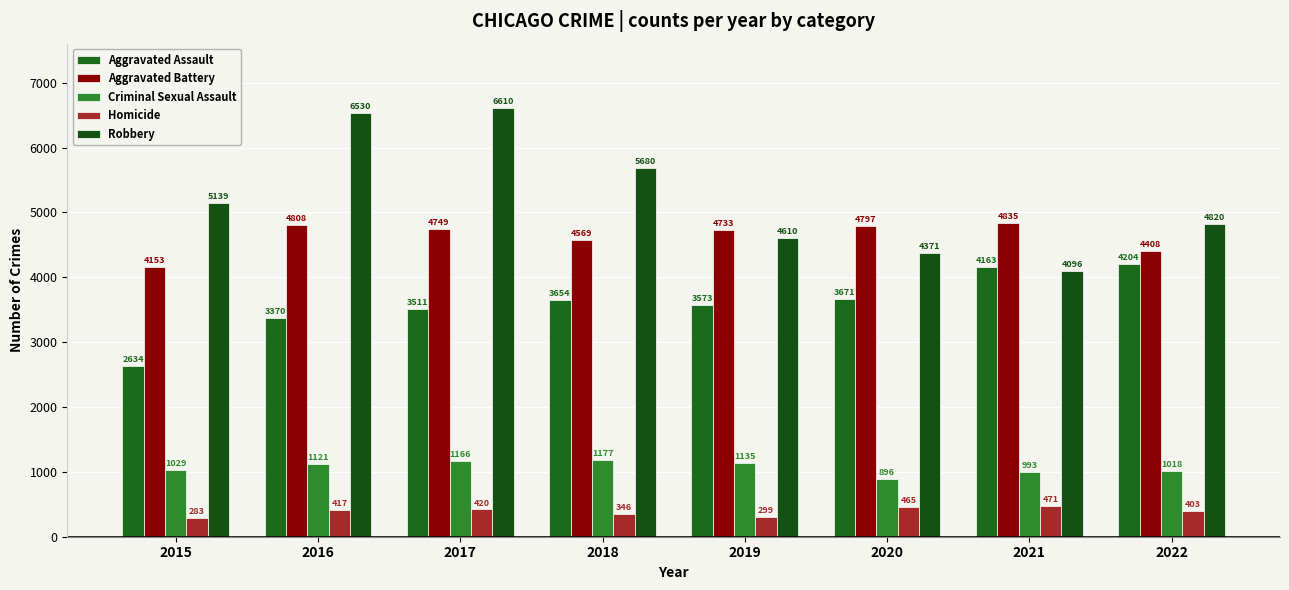

Where is Aggravated Assault nearest to the value 3419?

2016